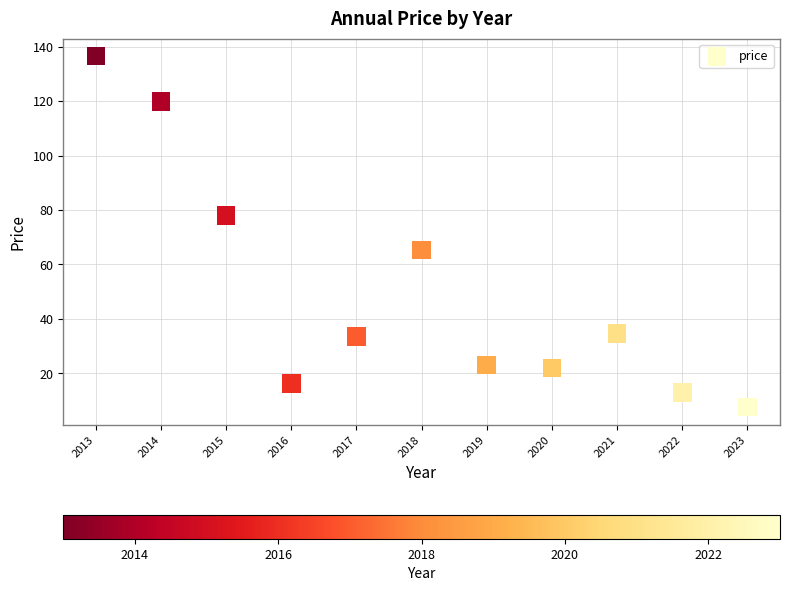

What is the range of X values (max minus min)?

10.0